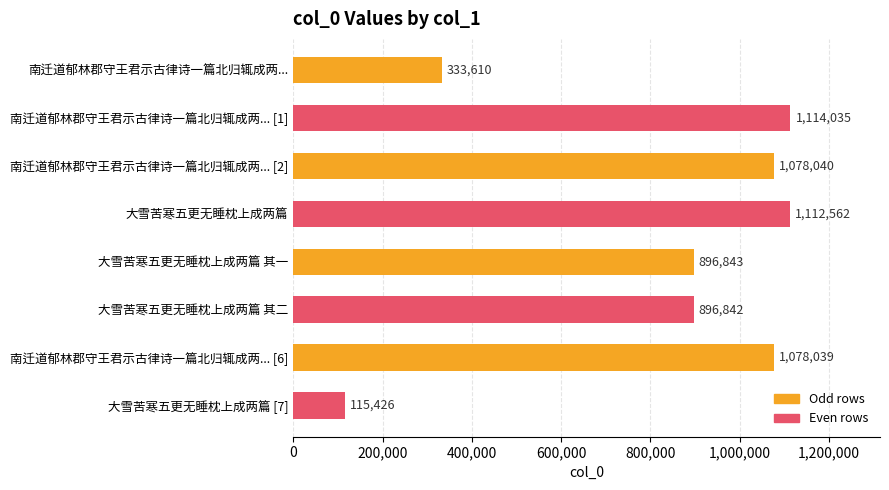

What is the label of the 1st bar from the bottom?

大雪苦寒五更无睡枕上成两篇 [7]